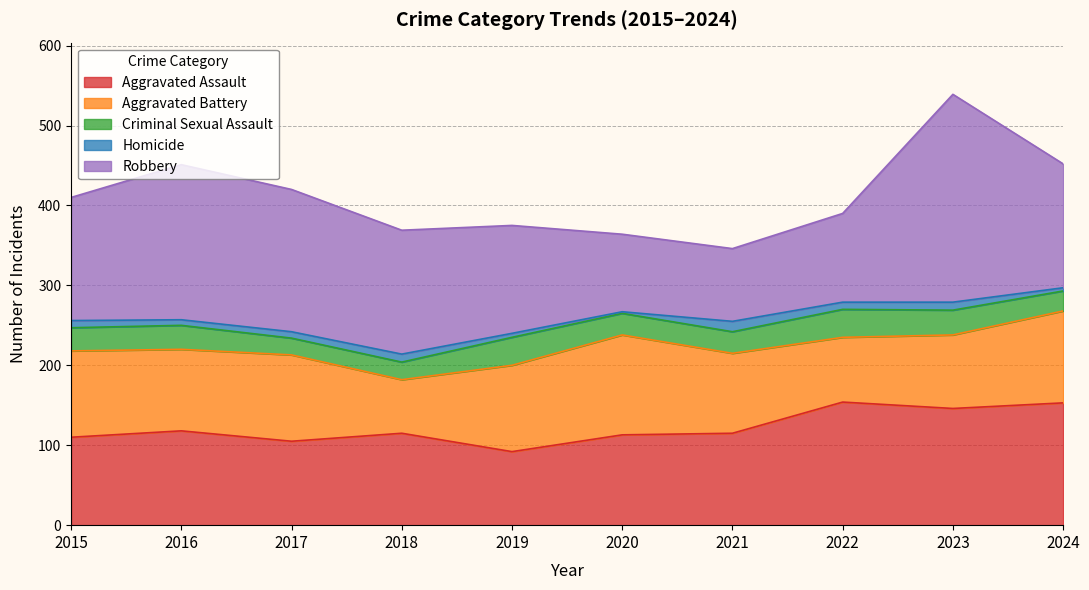

What is the difference between the second highest and minimum values in the Aggravated Battery series?

48